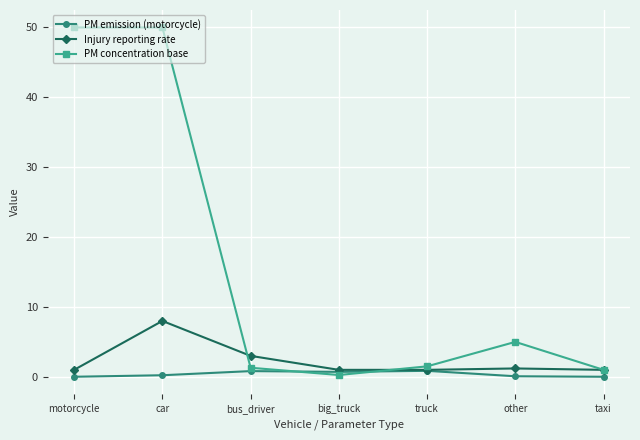

What is the difference between the second highest and minimum values in the PM concentration base series?

49.7